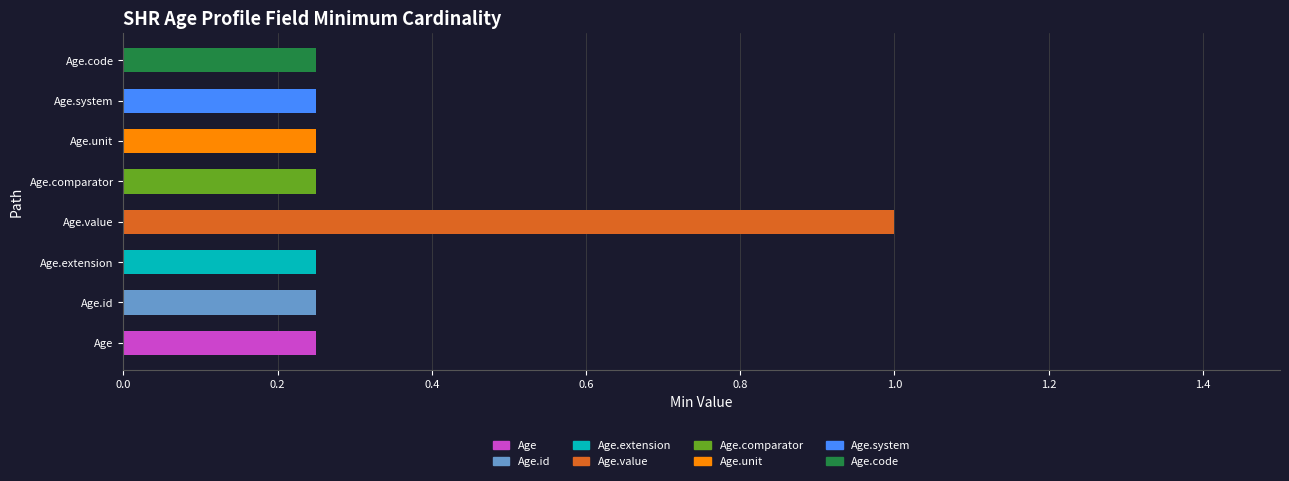

The value at Age is 1. True or false?

False